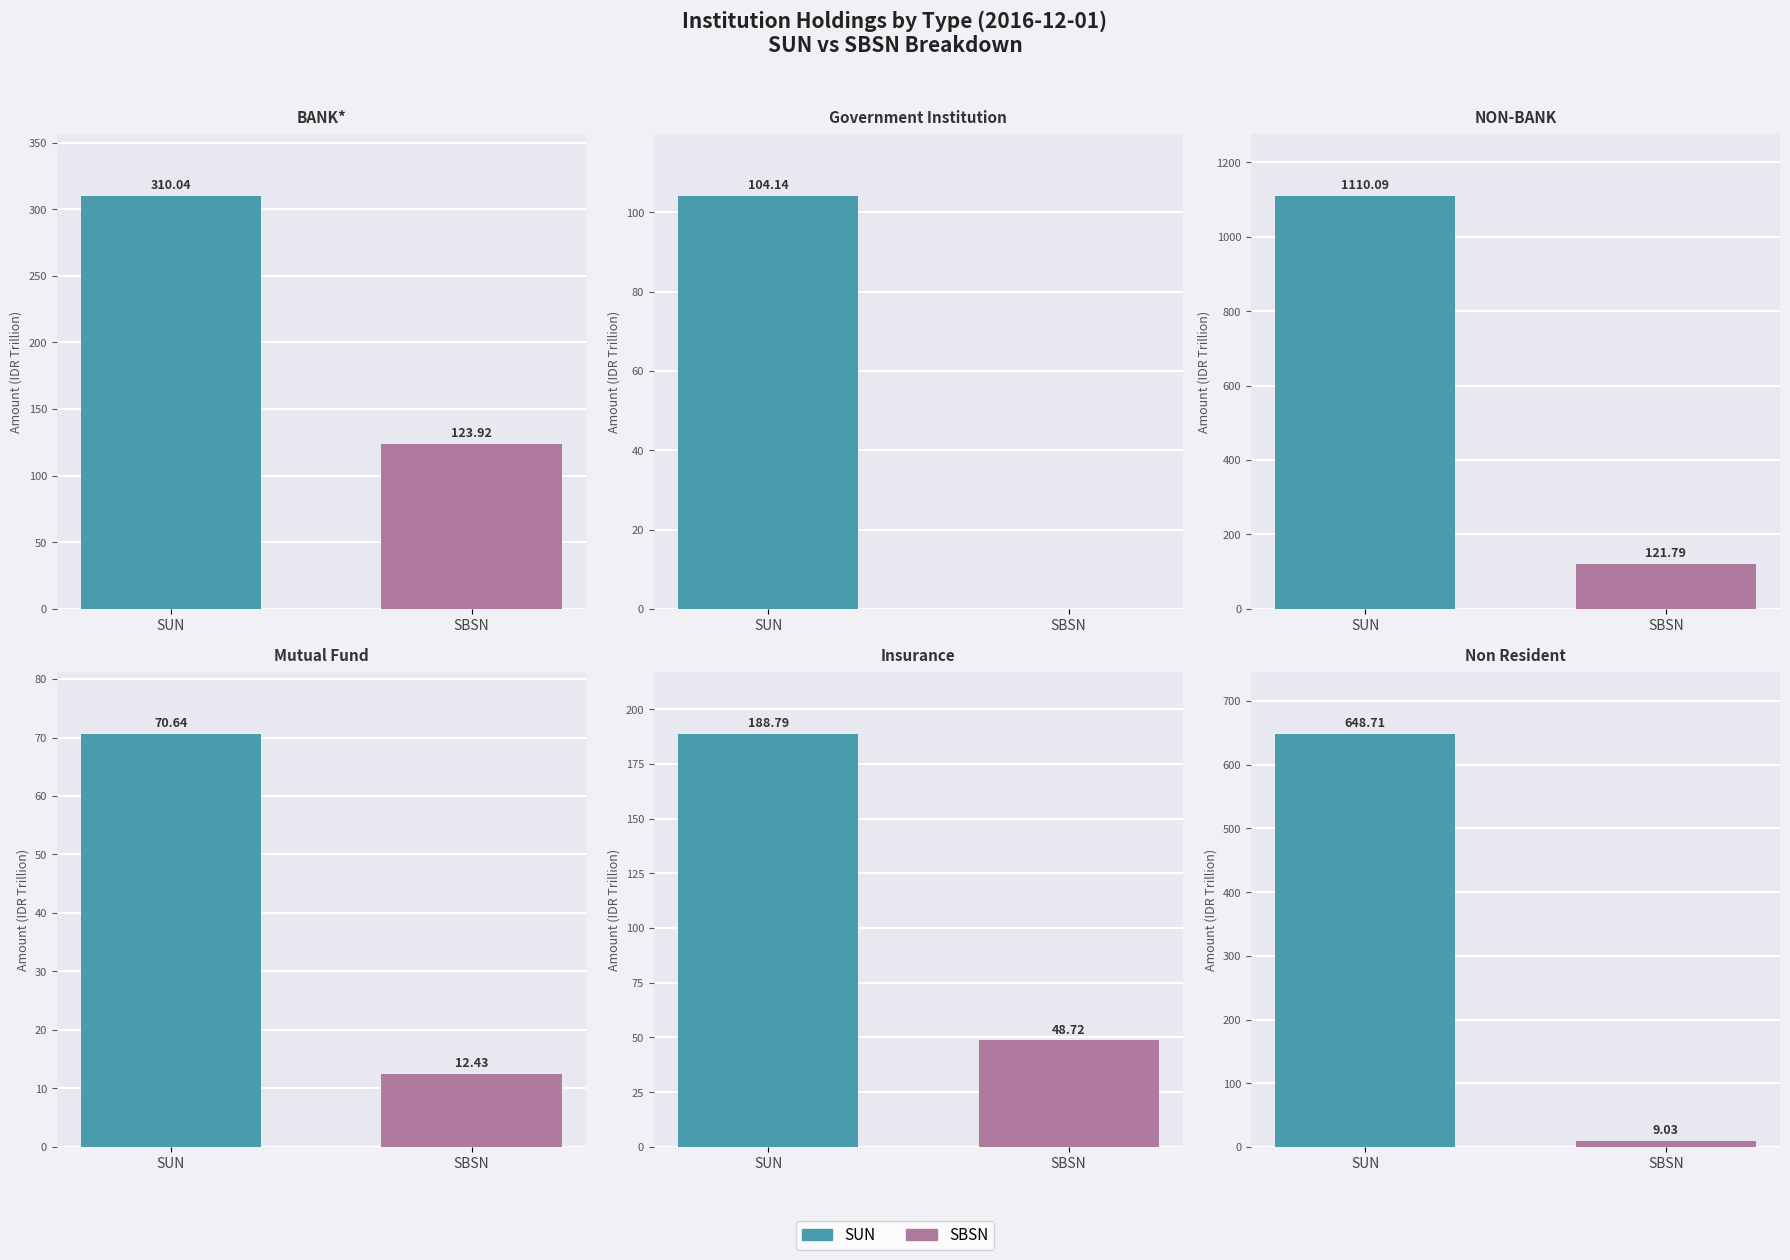

List the series in order of their overall mean, highest first.

SUN, SBSN